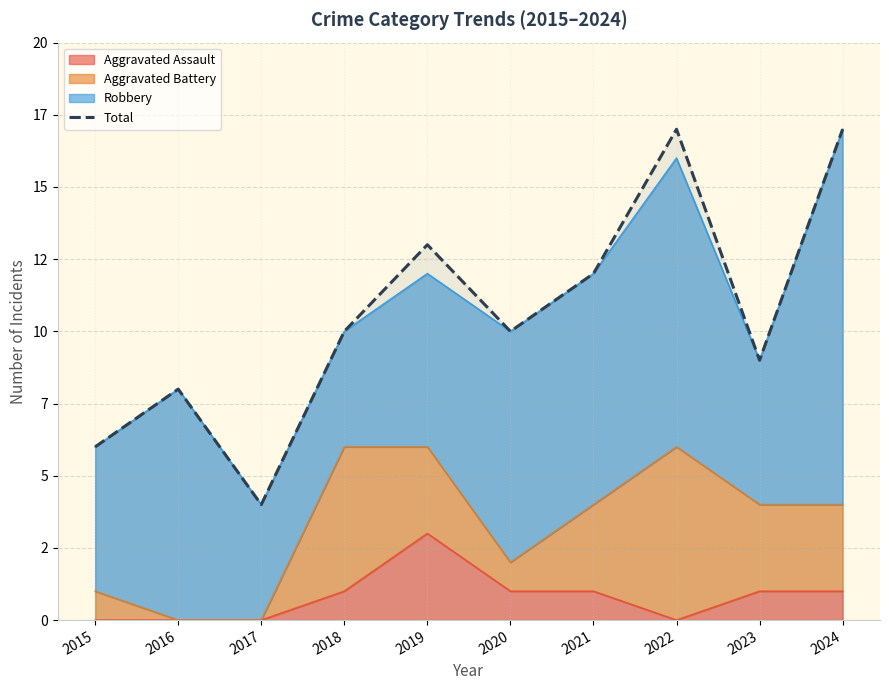

What is the minimum value shown in the chart?

4